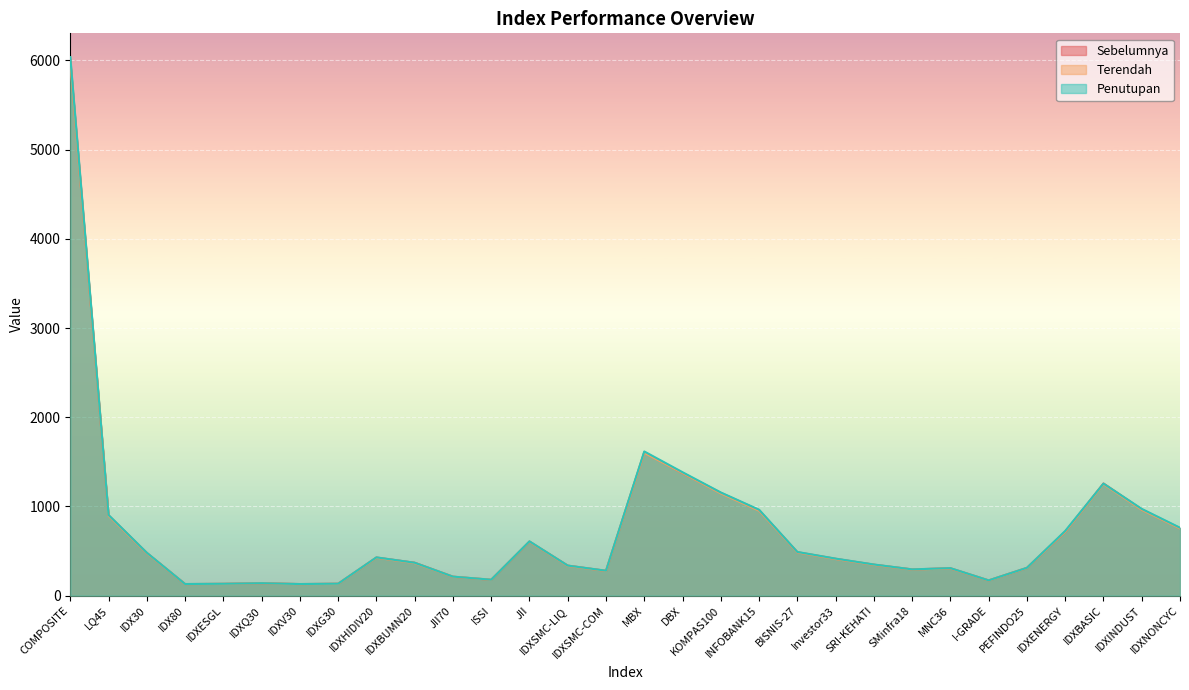

In Sebelumnya, how many points are lower than both neighbors (excluding endpoints)?

6